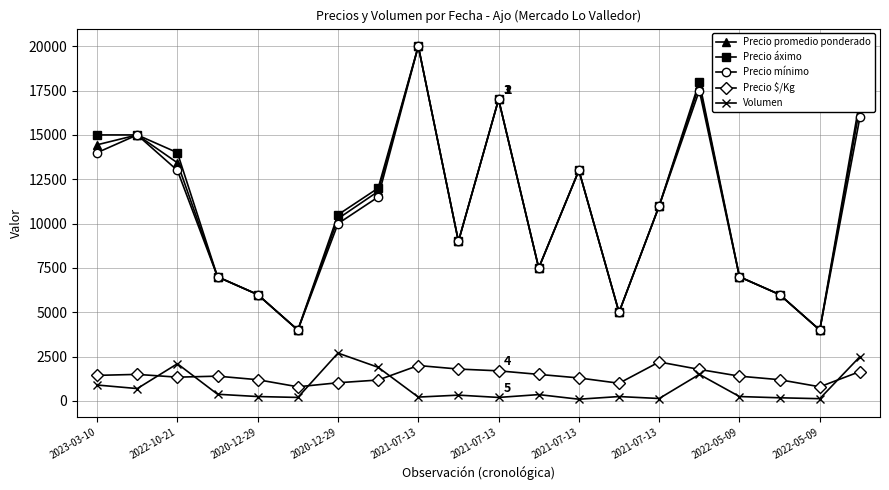

What is the maximum value for Precio mínimo?

20000